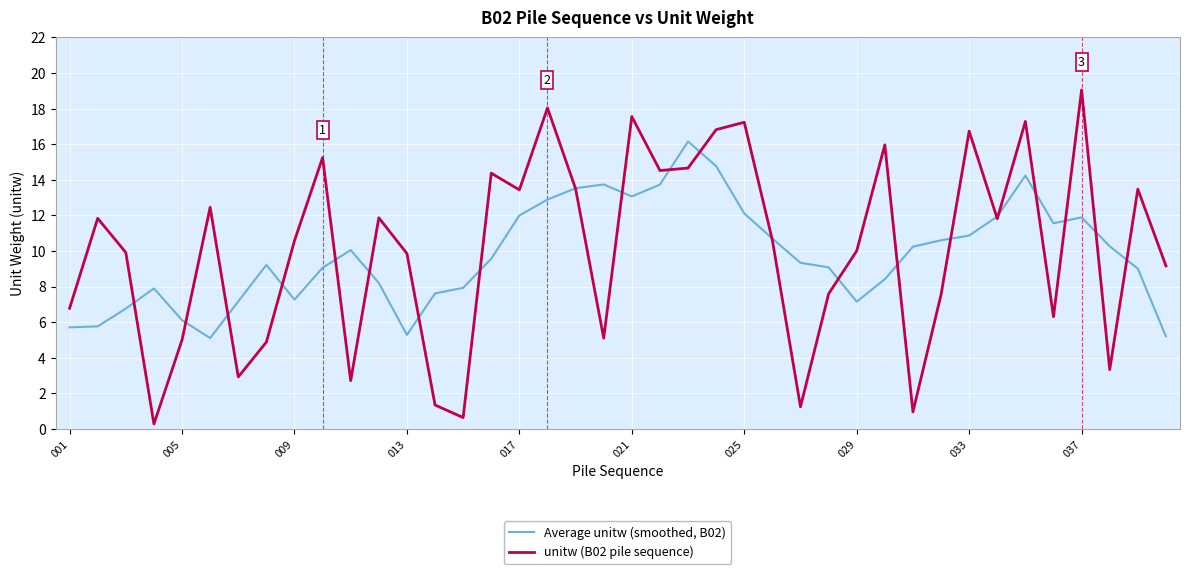

What is the maximum value shown in the chart?

19.0